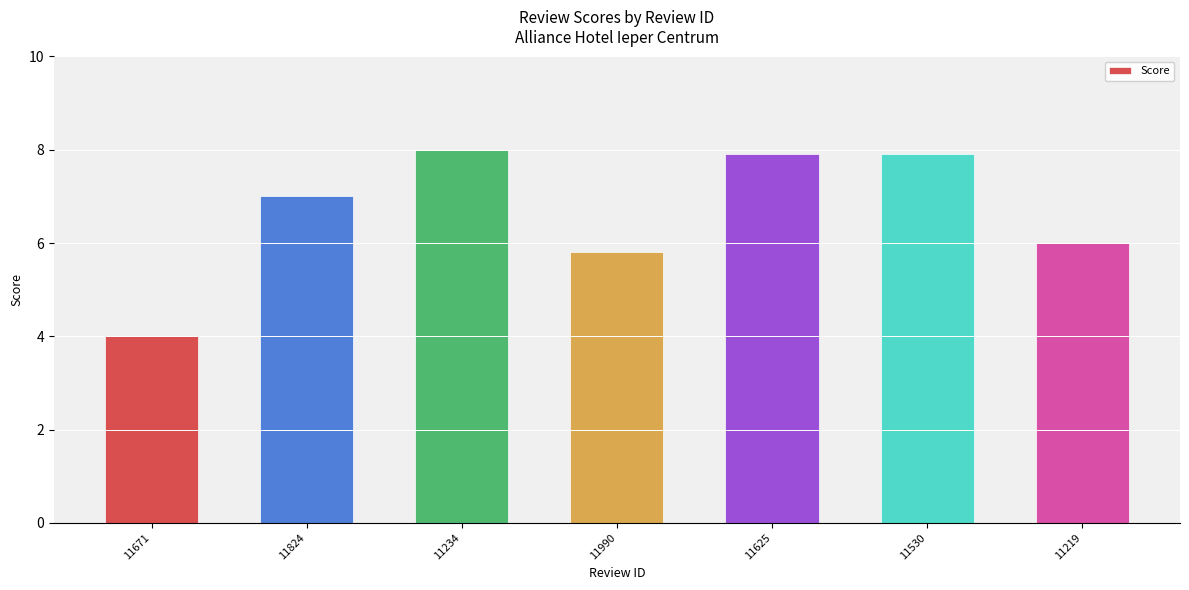

Is it true that the value at 11824 is 9.6?

False